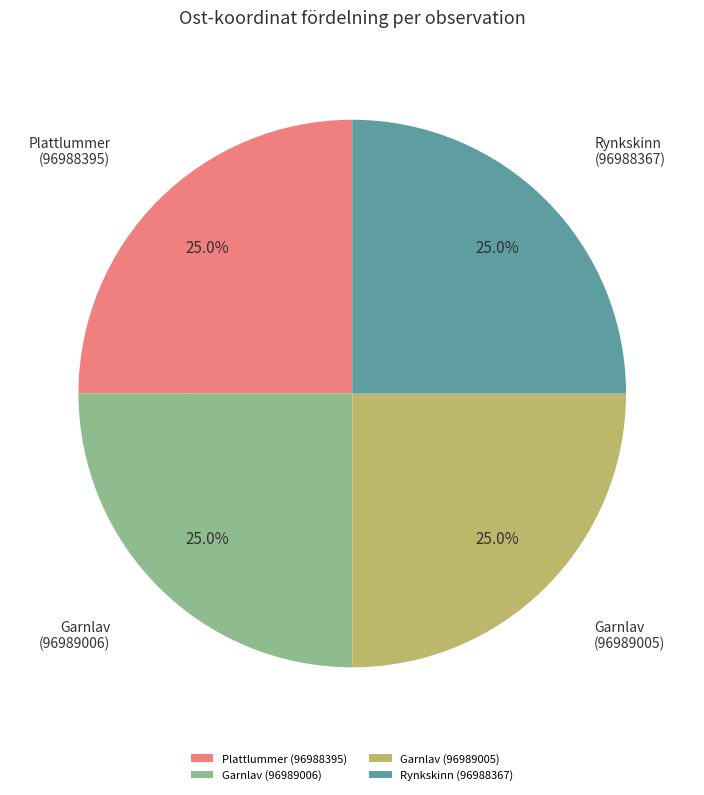

Is there any slice that represents more than half of the pie?

No